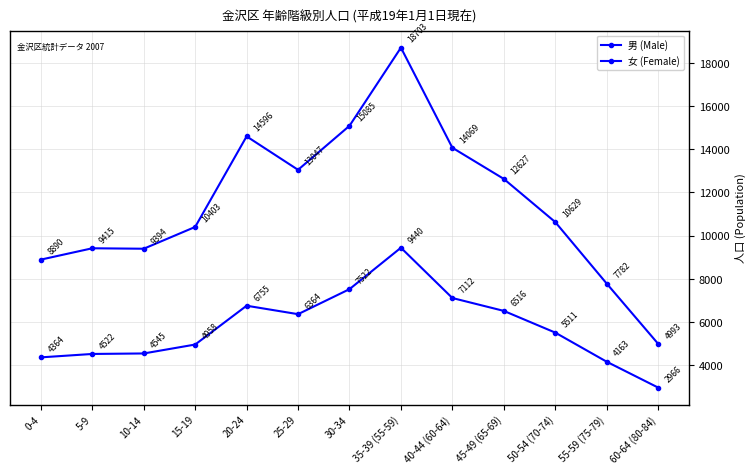

Reading left to right, transcribe all the data shown in this chart.

男 (Male): 8890	9415	9394	10403	14596	13047	15085	18703	14069	12627	10629	7782	4993
女 (Female): 4364	4522	4545	4958	6755	6364	7522	9440	7112	6516	5511	4163	2966